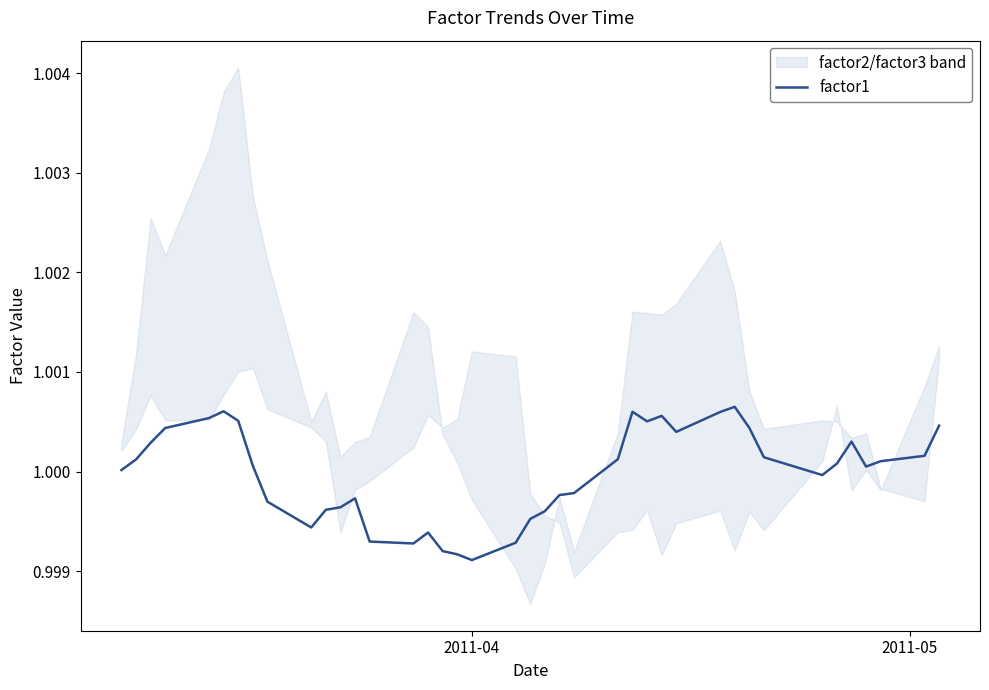

How many values exceed 1?

23